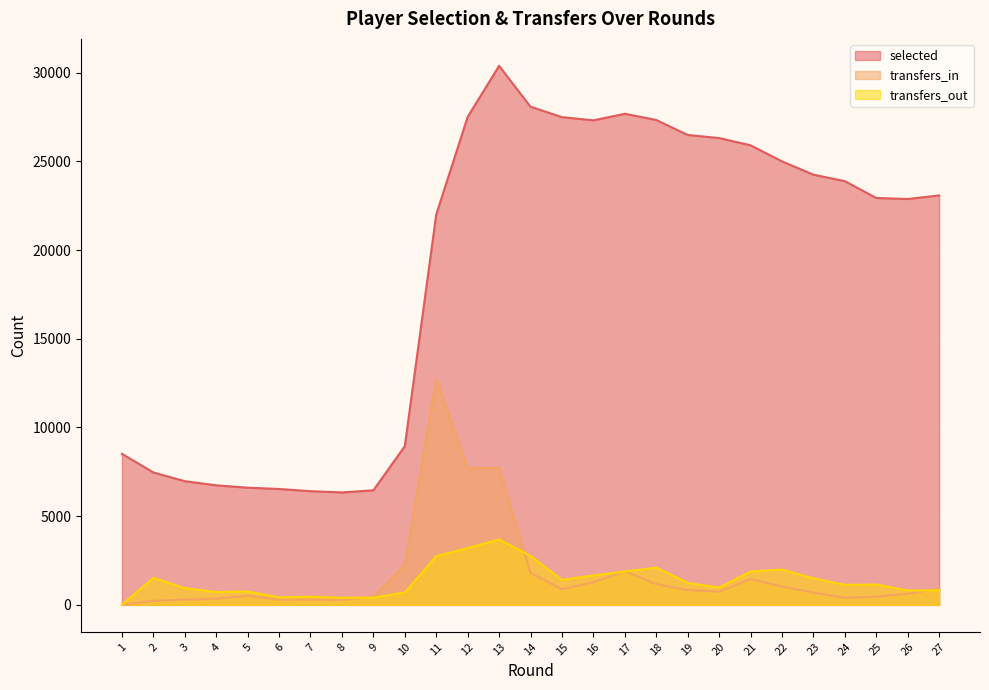

True or false: transfers_out has a value of 1132 at 4.

False